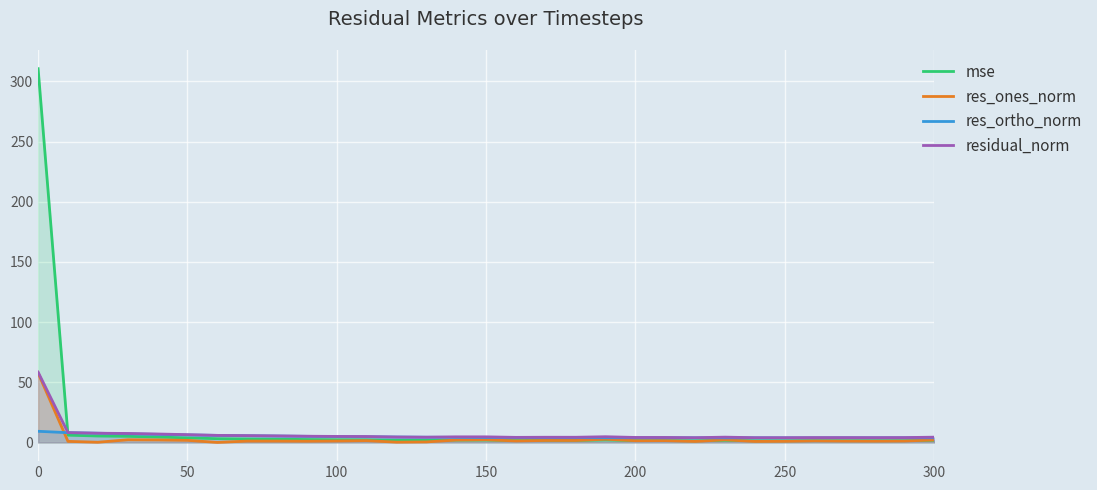

What is the maximum value shown in the chart?

310.6